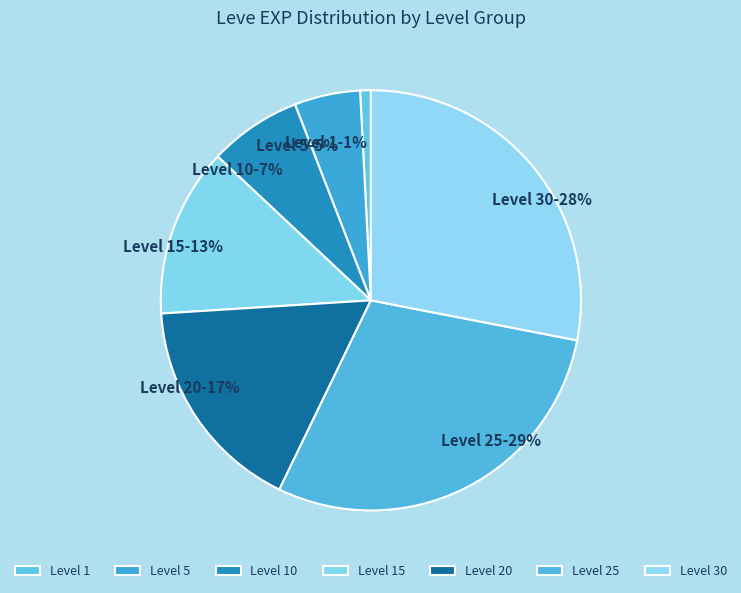

Which slice is the smallest?

Level 1